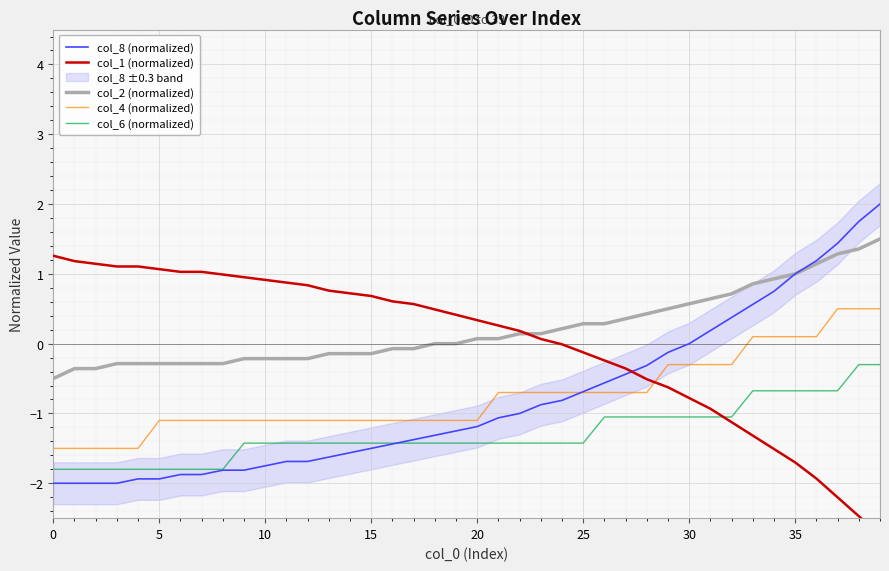

Which label corresponds to the largest value in the chart?

39